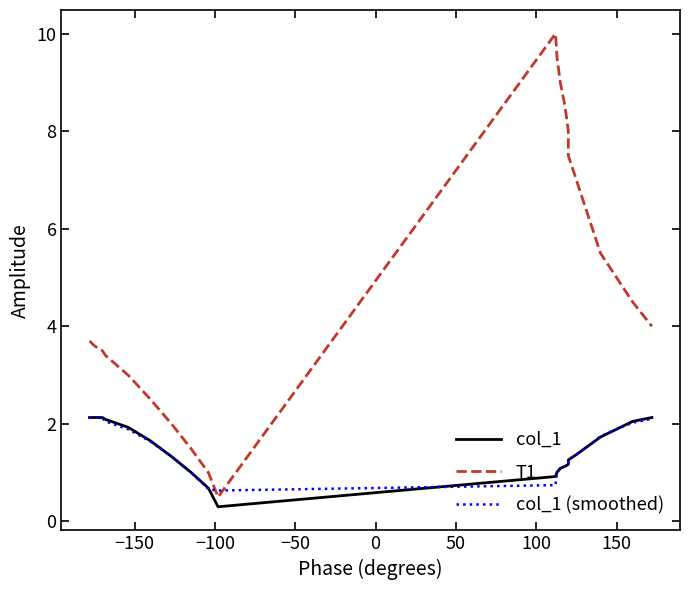

What is the sum of all T1 values?

115.7